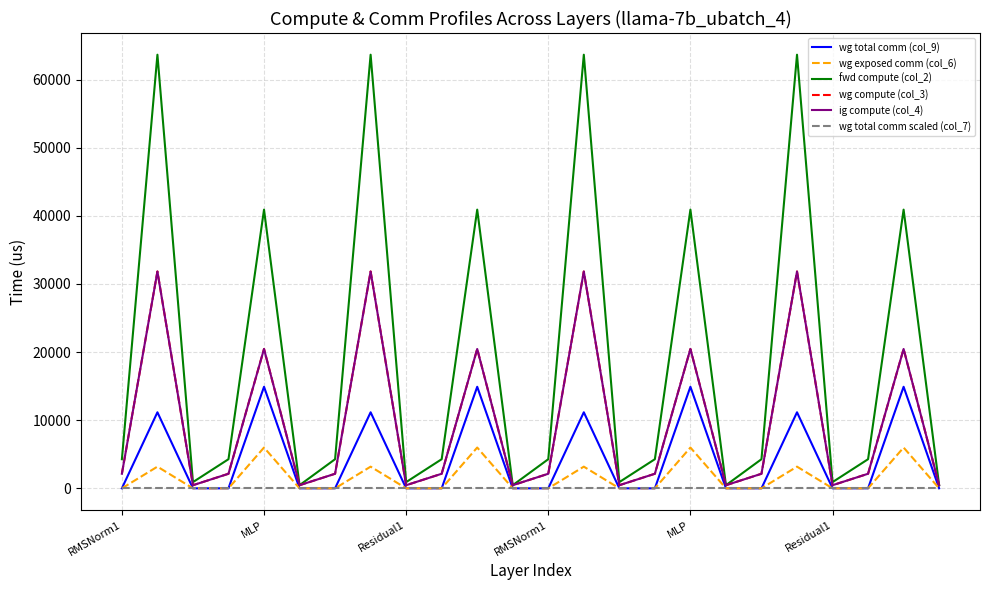

Where is wg total comm (col_9) nearest to the value 7451?

MLP